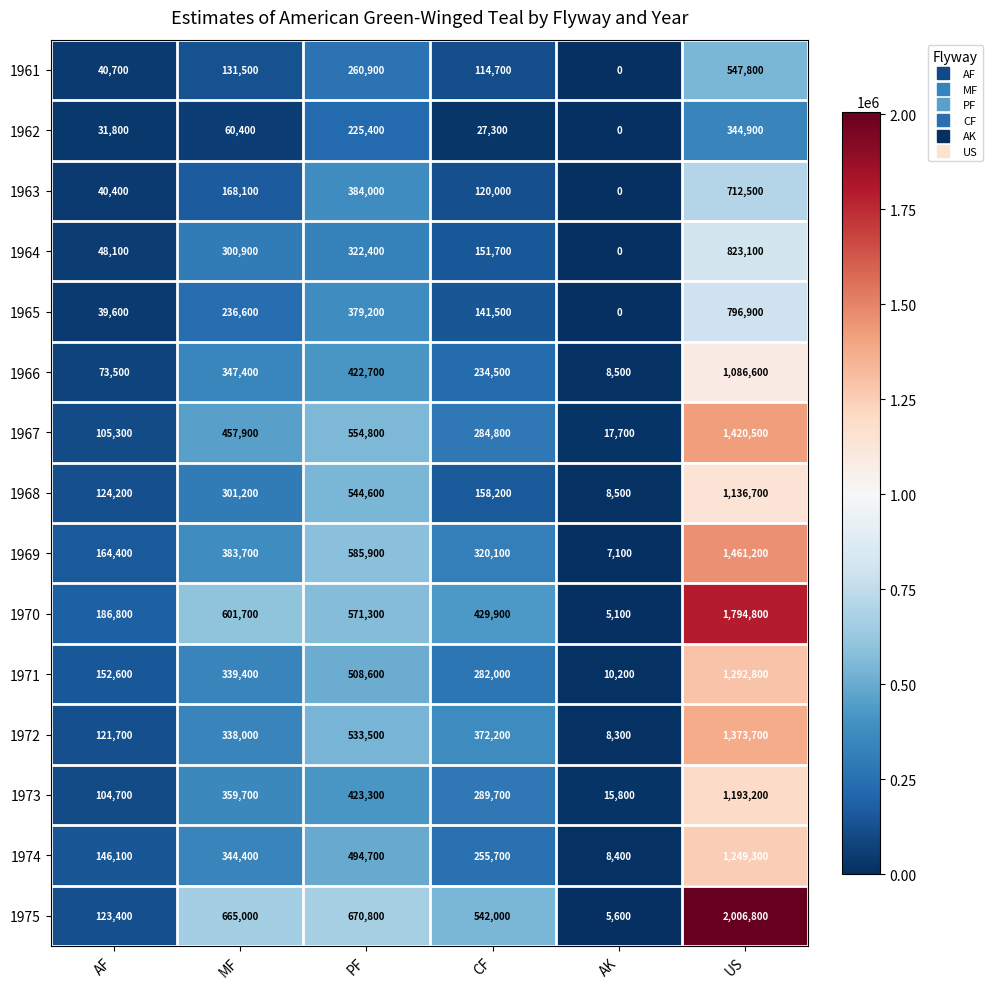

What is the total value across all series at CF?

3724300